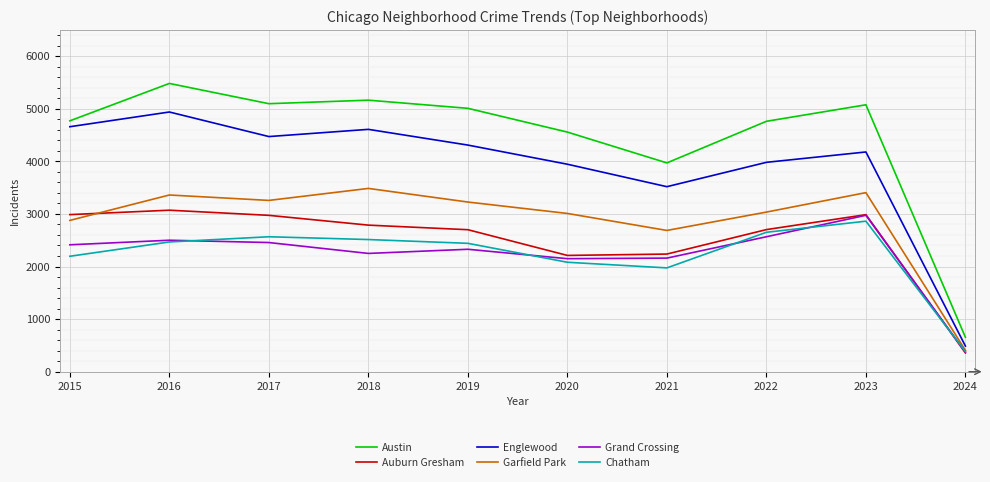

Which series has the largest total across all categories?

Austin